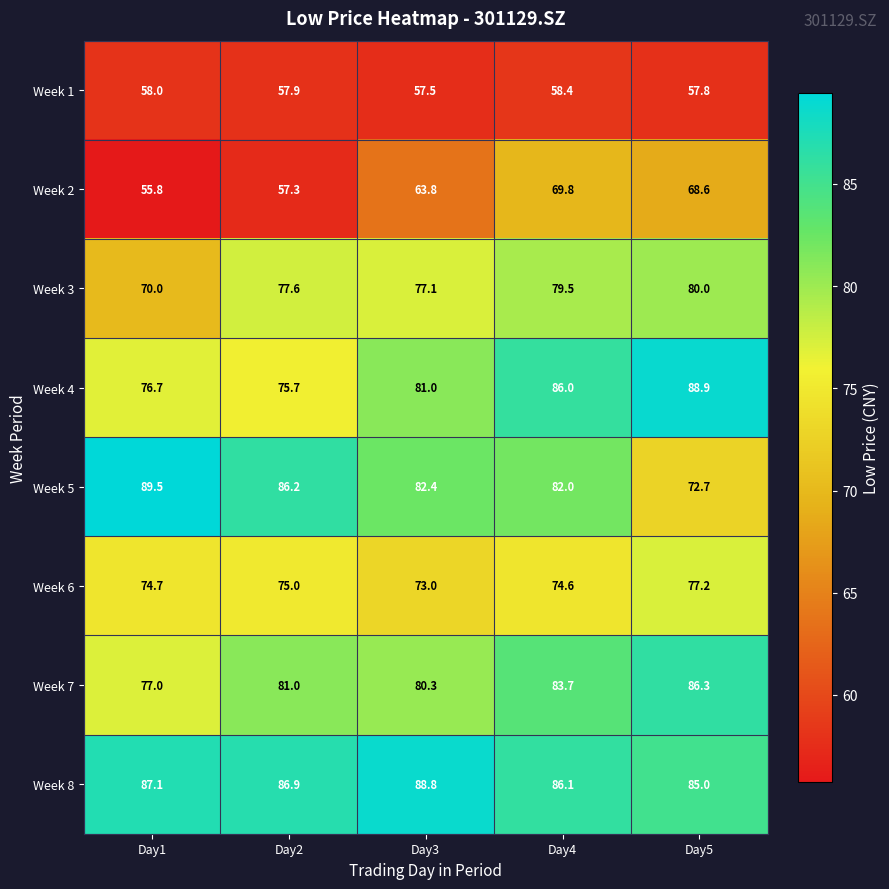

What is the difference between the maximum and minimum values in the Week 8 series?

3.8